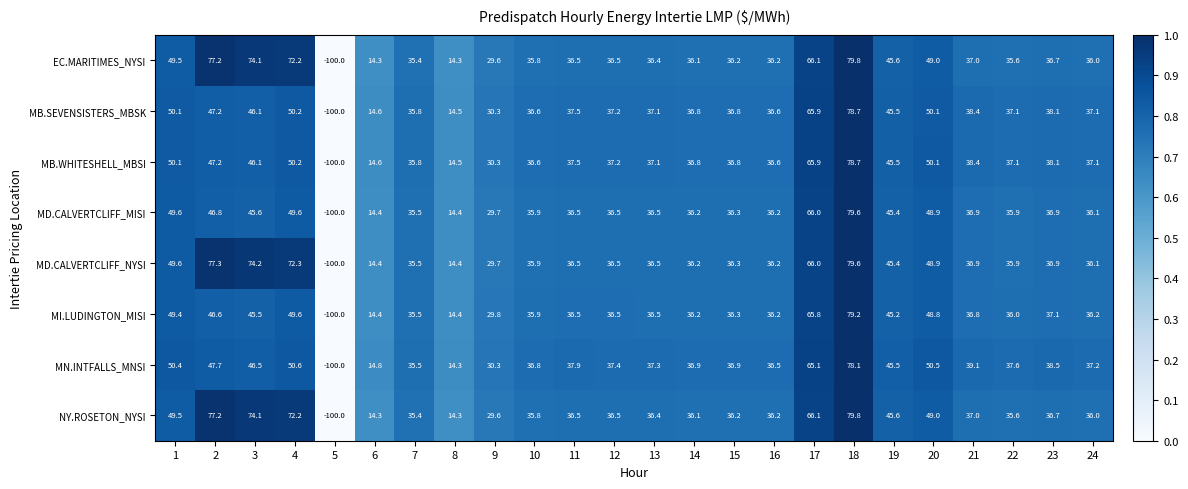

What is the difference between the highest and lowest values at 4?

22.7